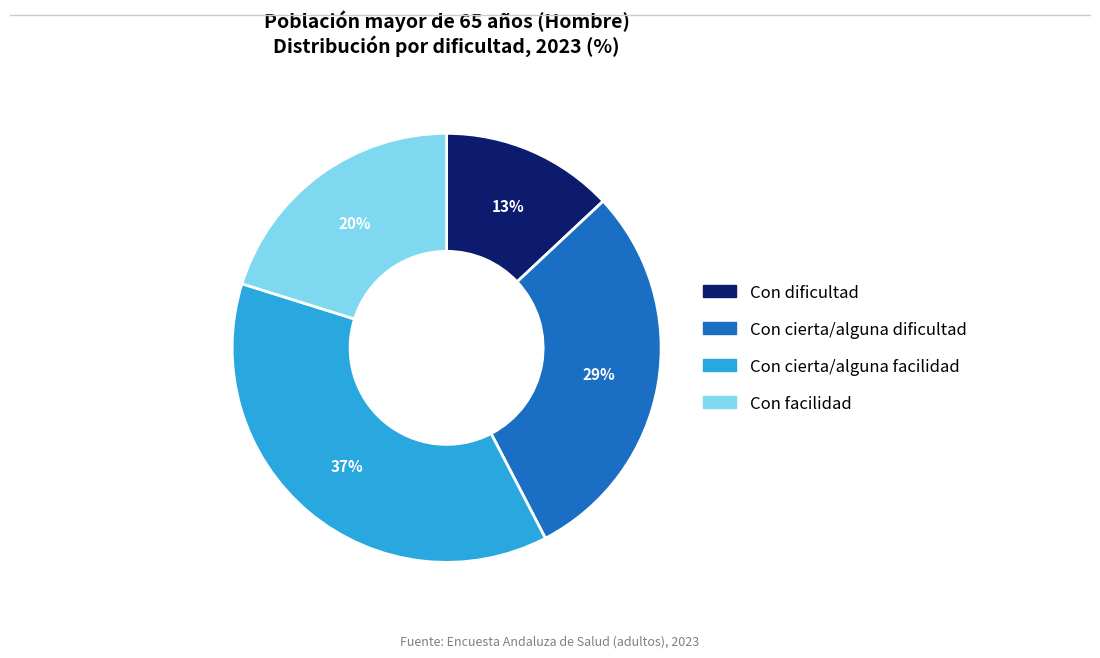

To the nearest percent, what percentage of the pie is Con dificultad?

13%